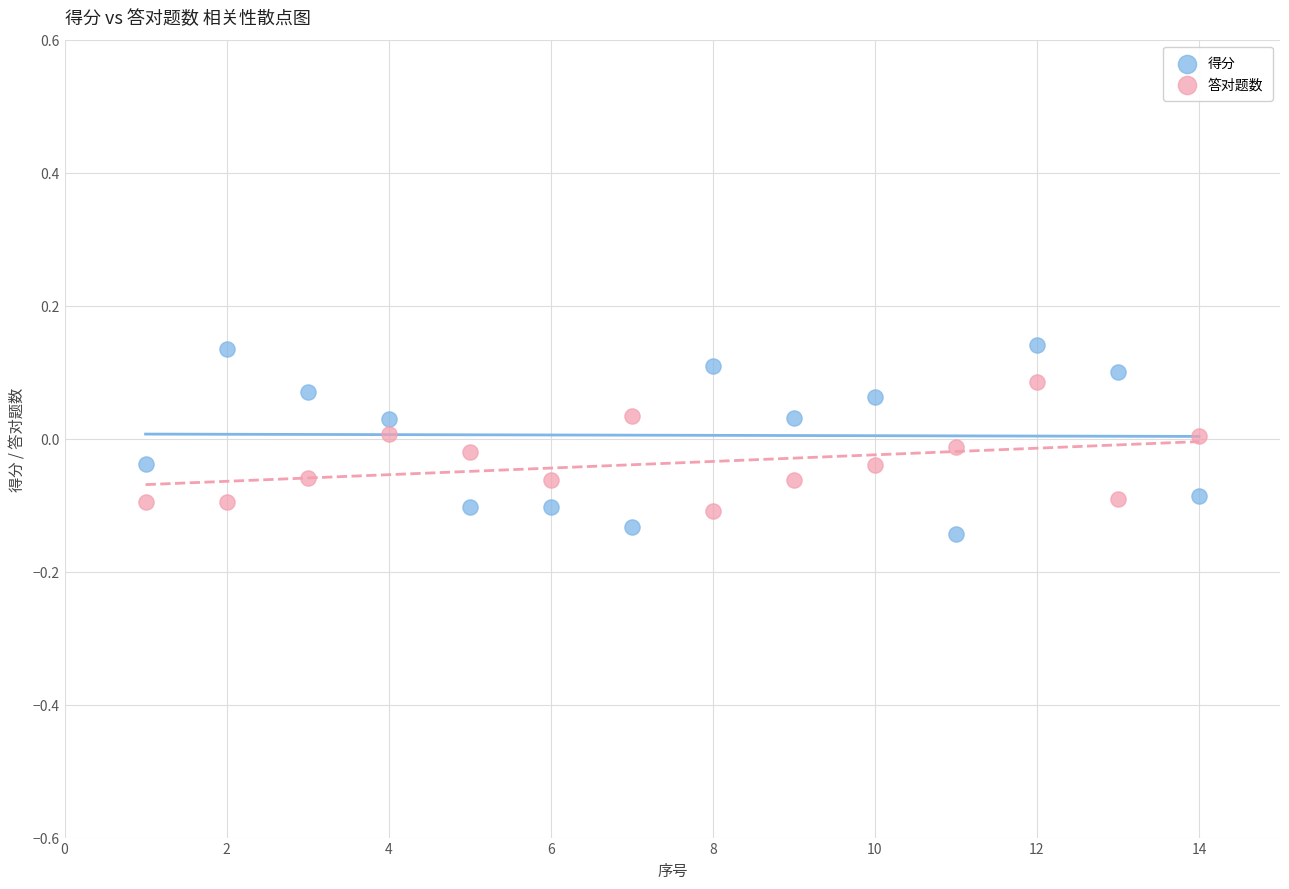

Which series reaches the minimum Y coordinate?

得分